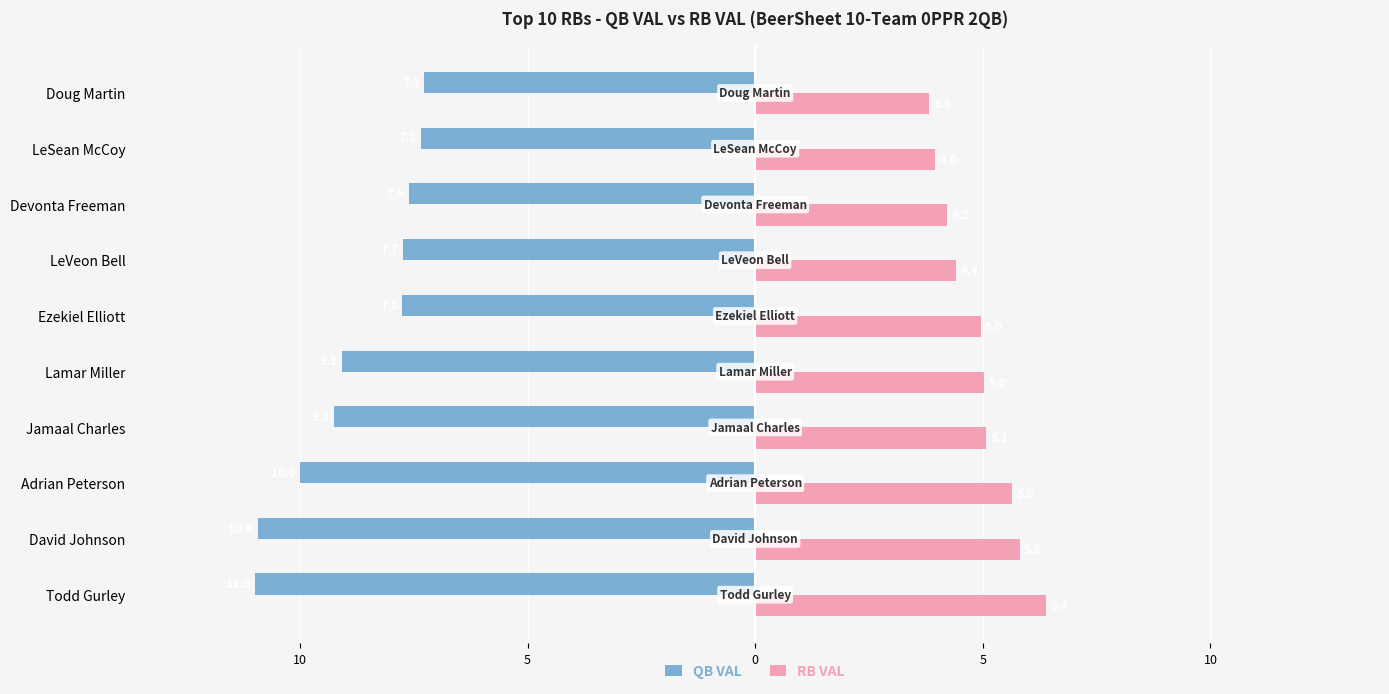

What are all the series names shown in the legend?

QB VAL, RB VAL